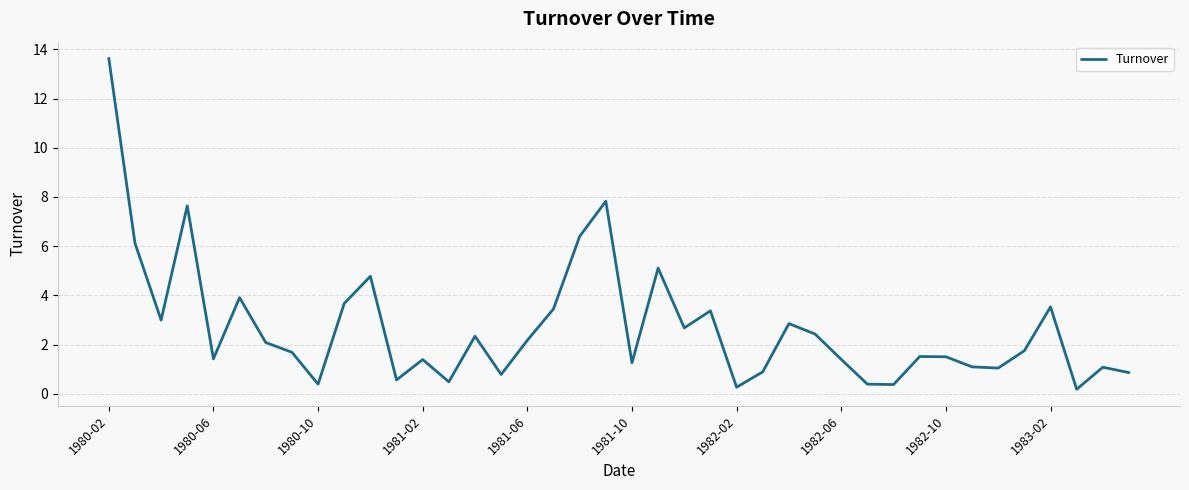

What is the difference between the maximum and minimum values?

13.5